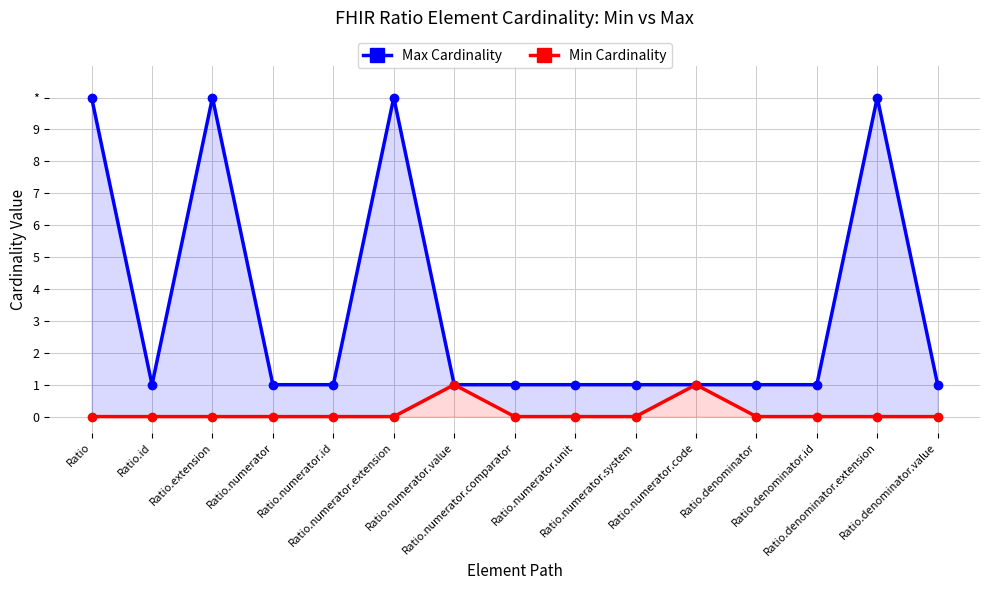

How many Max Cardinality values are between 1 and 10?

15